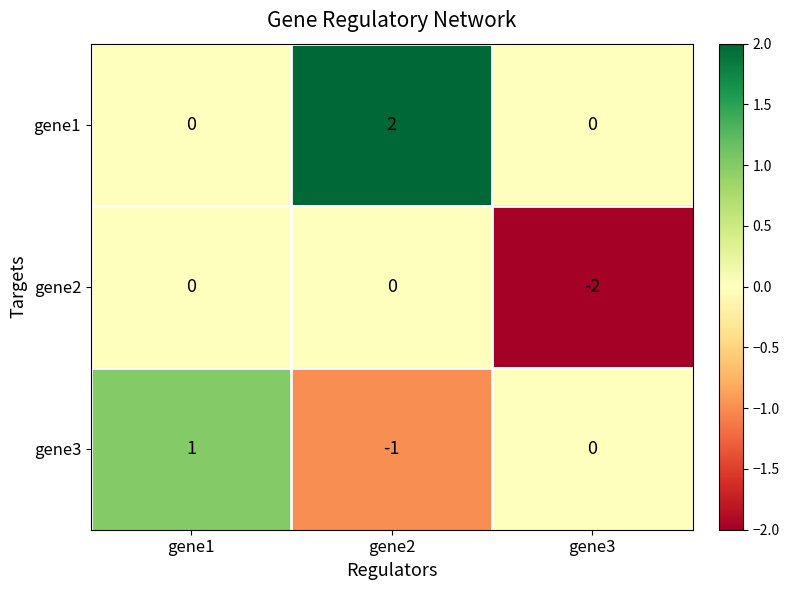

True or false: gene1 has a value of 0 at gene3.

True